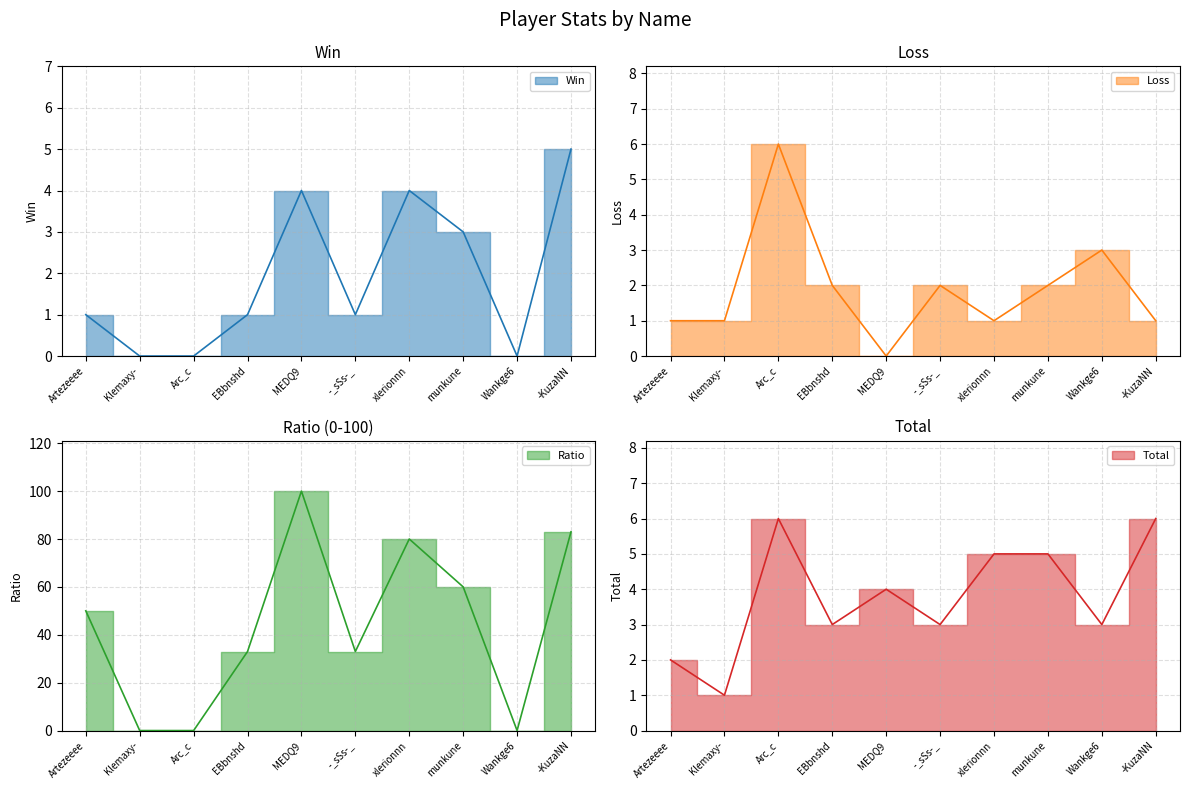

At which category is the sum across all series the highest?

MEDQ9